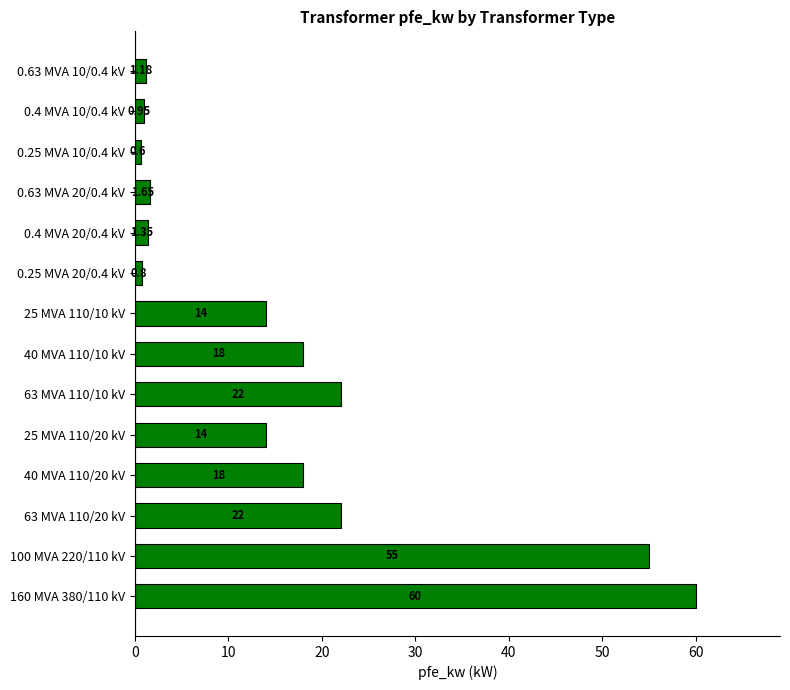

Between 25 MVA 110/10 kV and 40 MVA 110/20 kV, which is larger?

40 MVA 110/20 kV